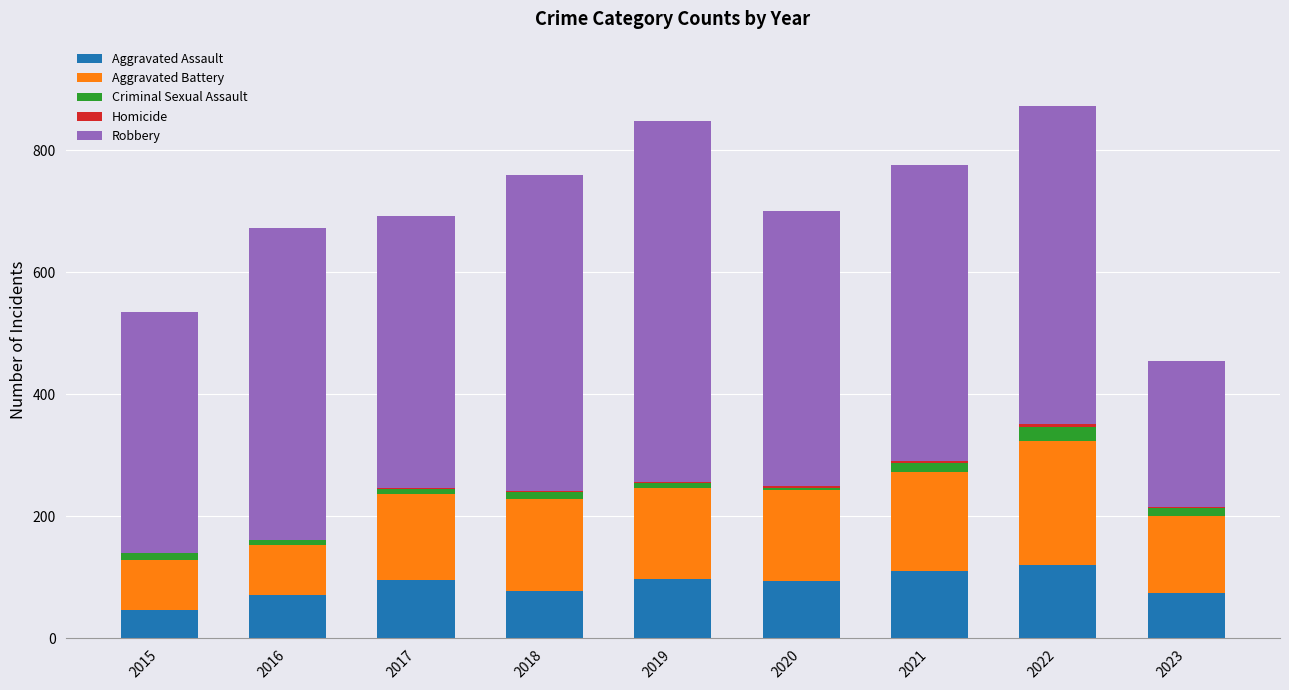

Count the number of data series in this chart.

5